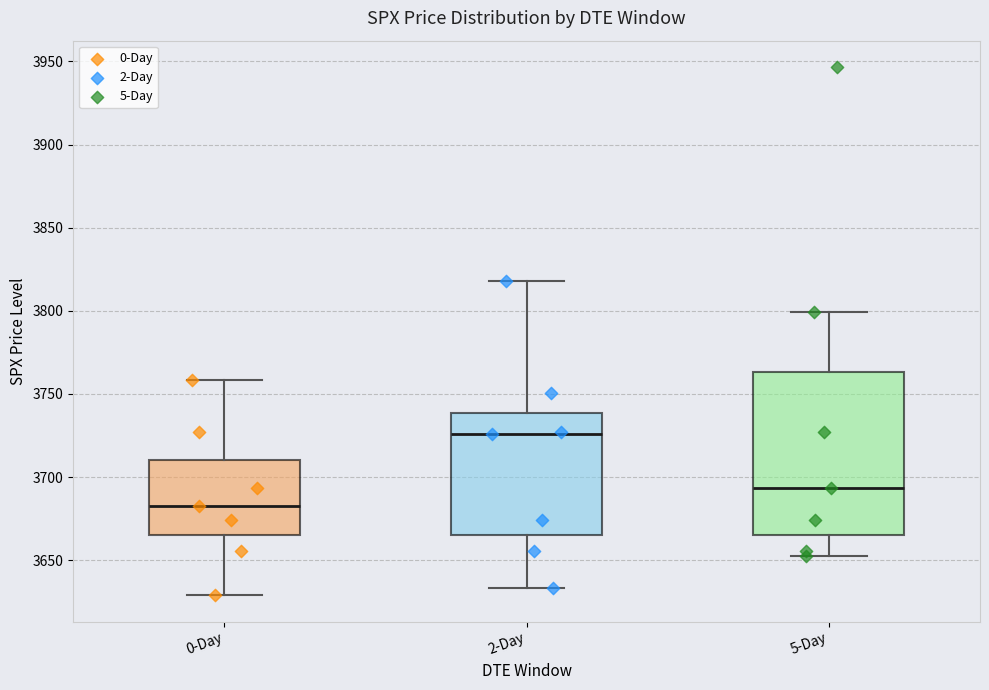

Reading left to right, read every box against the y-axis: the position of its median line, the range the box covers, and the ends of its whiskers. The values are not printed on the chart, so give them approximately, as read against the axis.

0-Day: median 3685, box 3665 to 3710, whiskers 3630 to 3760
2-Day: median 3725, box 3665 to 3740, whiskers 3635 to 3820
5-Day: median 3695, box 3665 to 3765, whiskers 3650 to 3800